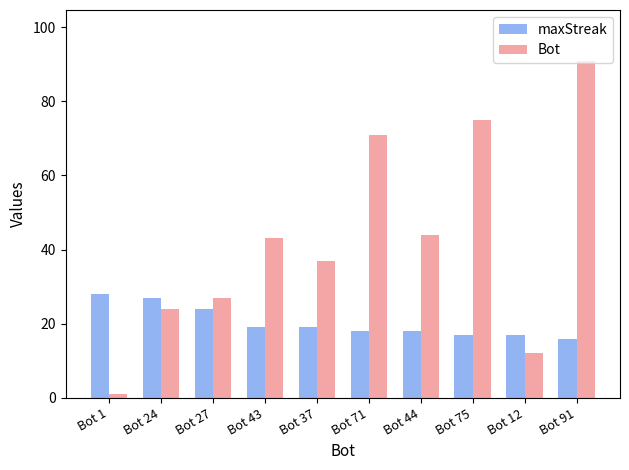

Where is Bot nearest to the value 46?

Bot 44